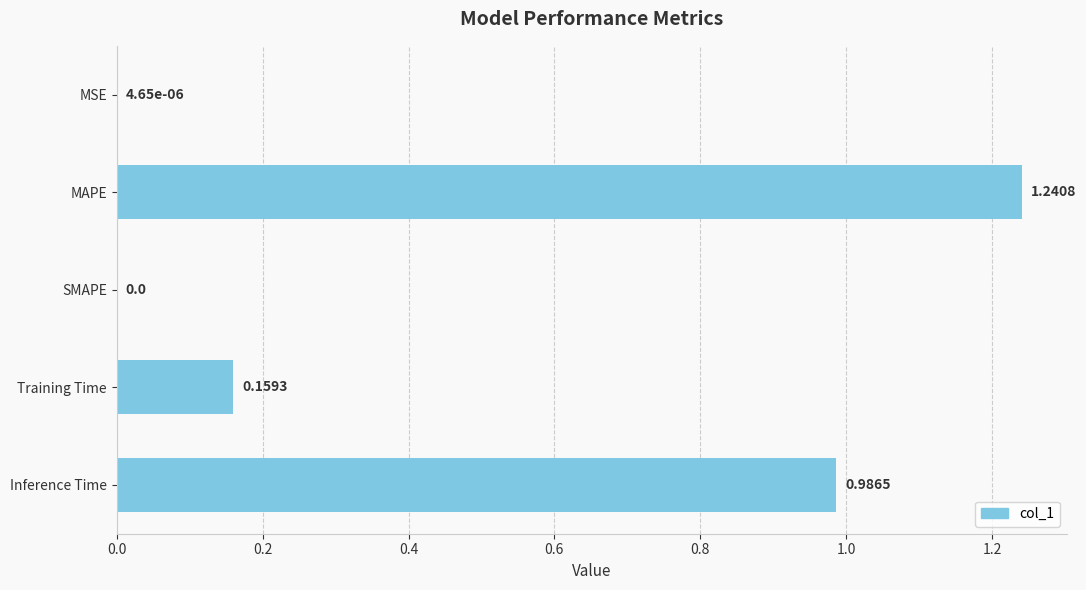

Which category has the highest value across all series?

MAPE